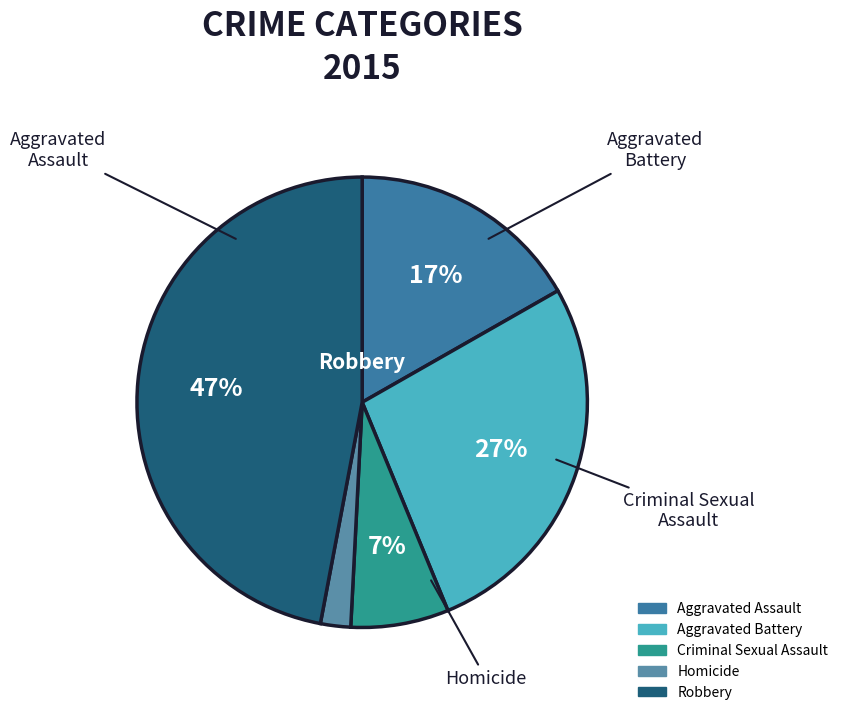

Which slice is the largest?

Robbery